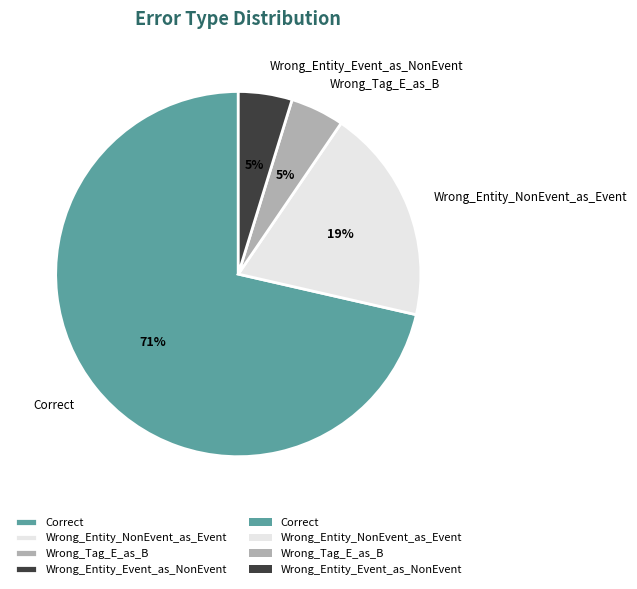

Approximately how many times larger is the value at Wrong_Entity_NonEvent_as_Event compared to Correct?

0.3